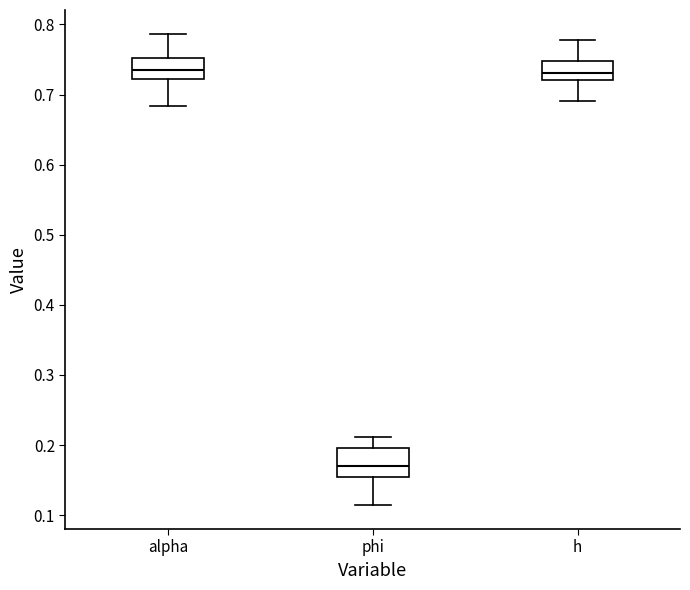

Reading left to right, read every box against the y-axis: the position of its median line, the range the box covers, and the ends of its whiskers. The values are not printed on the chart, so give them approximately, as read against the axis.

alpha: median 0.74, box 0.72 to 0.75, whiskers 0.68 to 0.79
phi: median 0.17, box 0.15 to 0.20, whiskers 0.11 to 0.21
h: median 0.73, box 0.72 to 0.75, whiskers 0.69 to 0.78